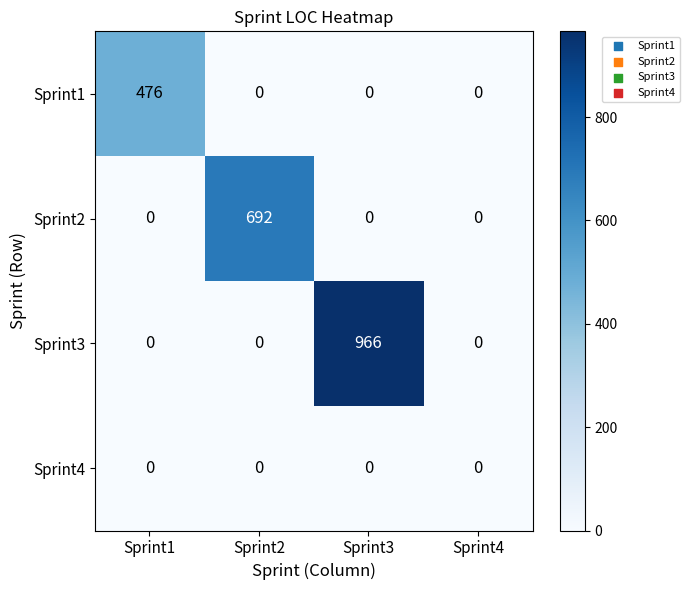

Count the Sprint3 values in the range 0 to 966.

4